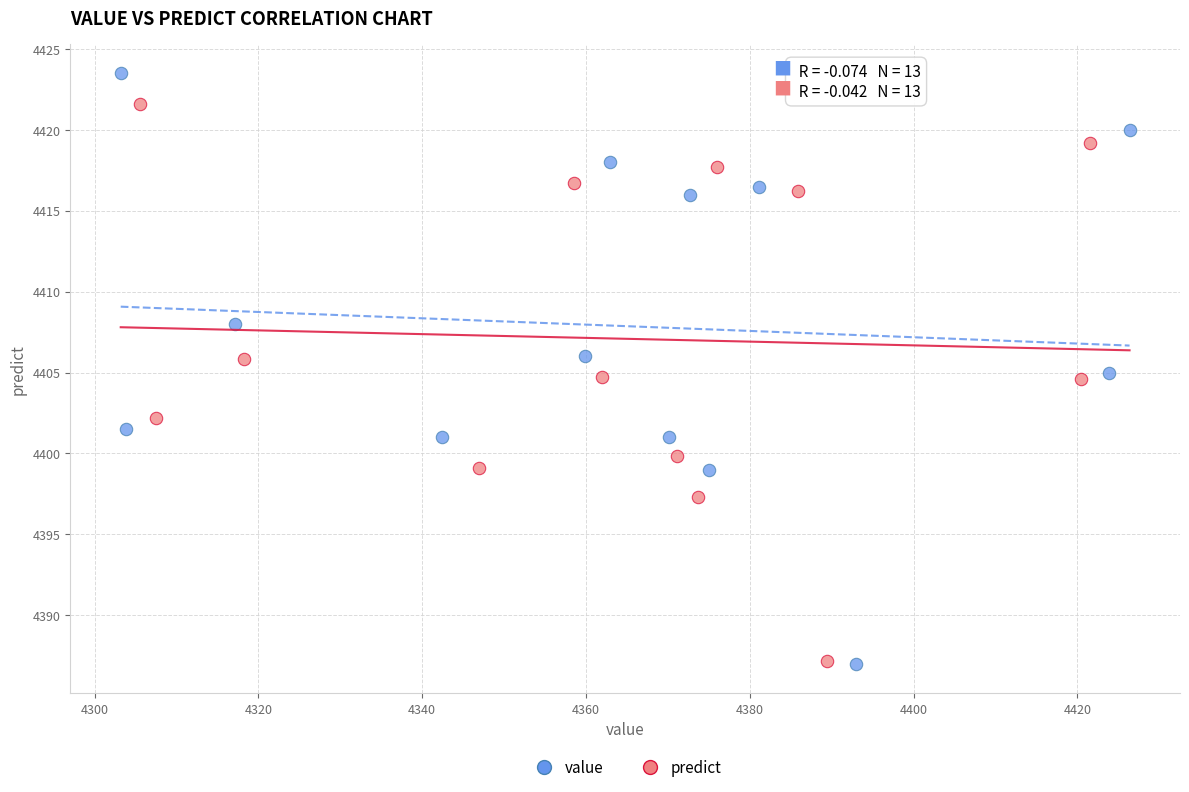

Which series has the largest Y range (max minus min)?

value